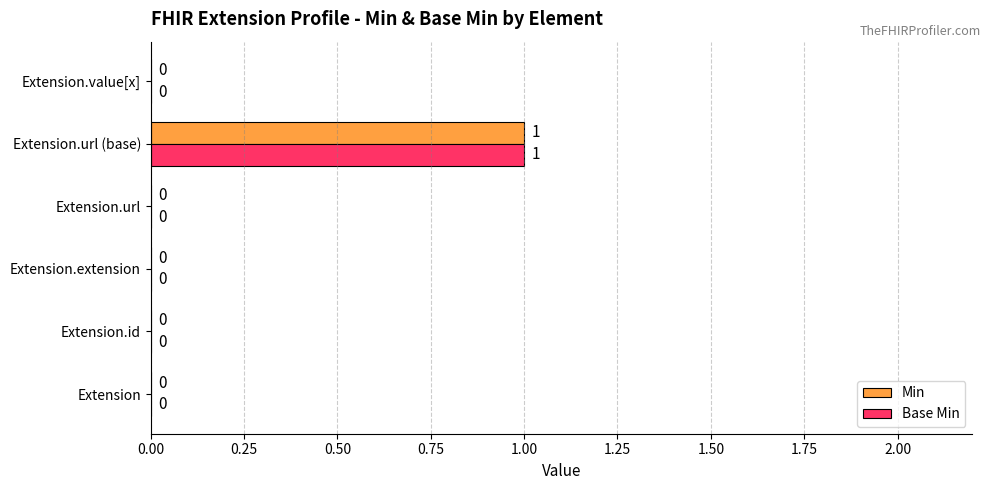

At which category is the sum across all series the highest?

Extension.url (base)